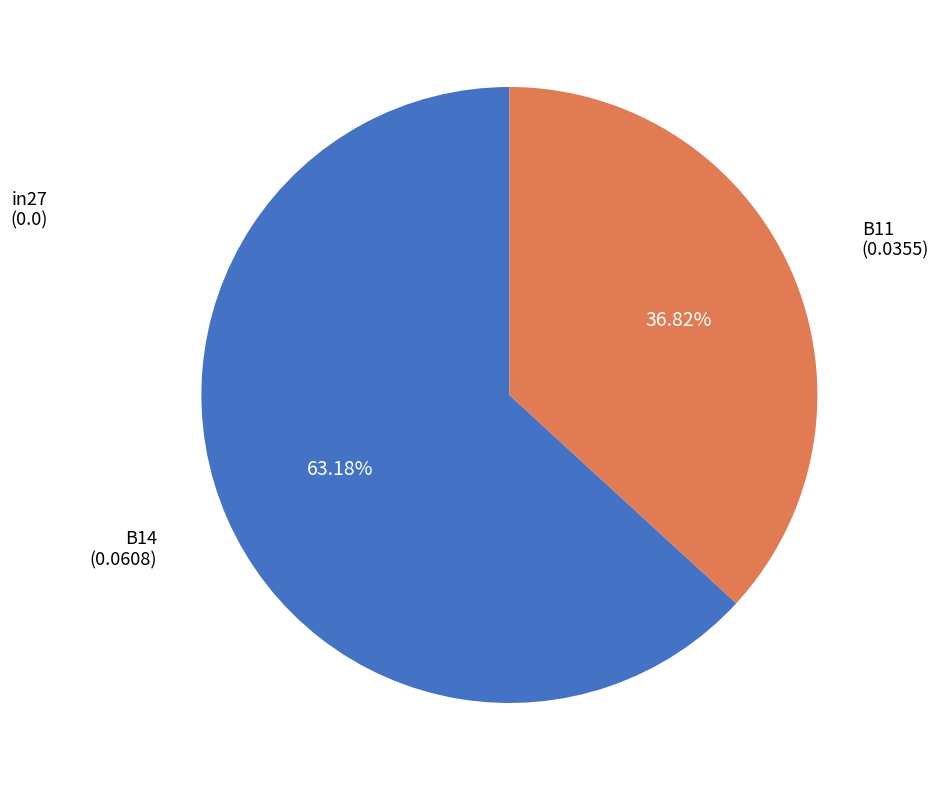

Is there any slice that represents more than half of the pie?

Yes